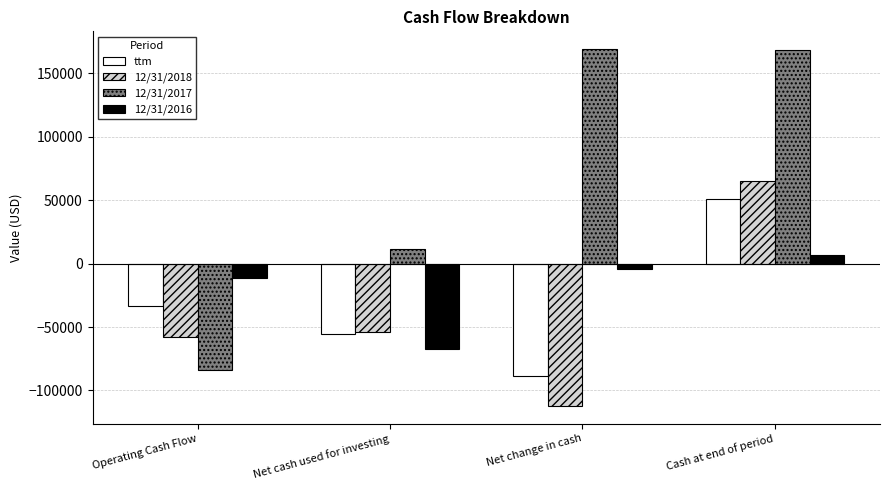

What is the approximate value of ttm at Cash at end of period, to the nearest 100?

50600